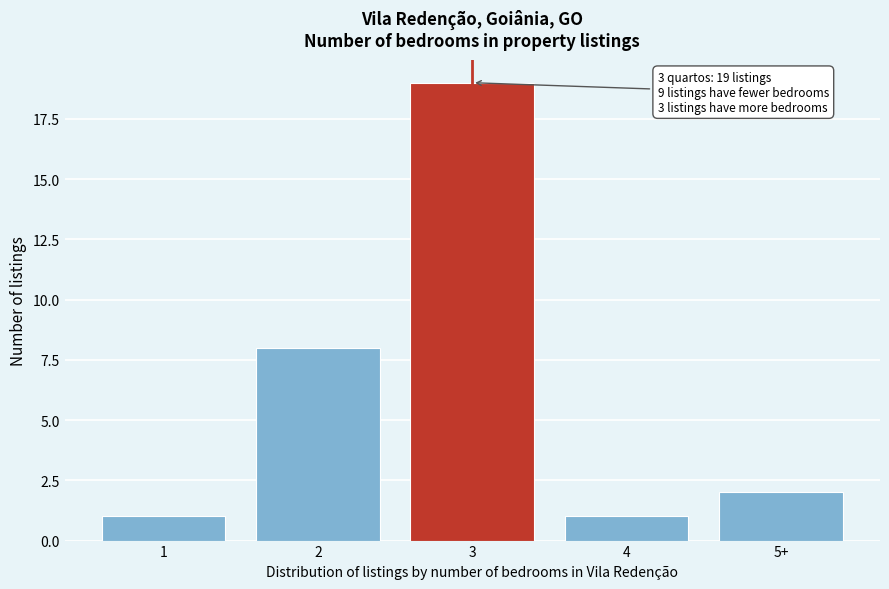

Reading left to right, what are all the values shown in this chart?

1	8	19	1	2